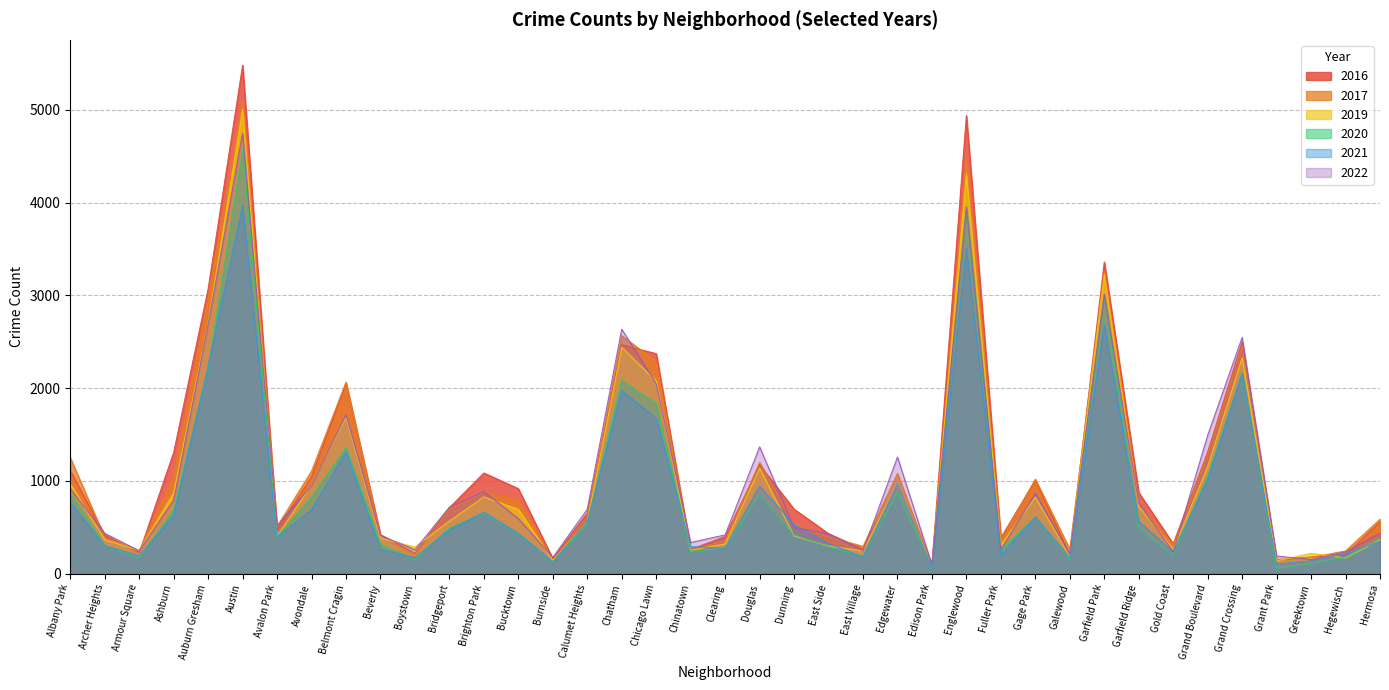

What is the label of the 19th point from the right?

Douglas